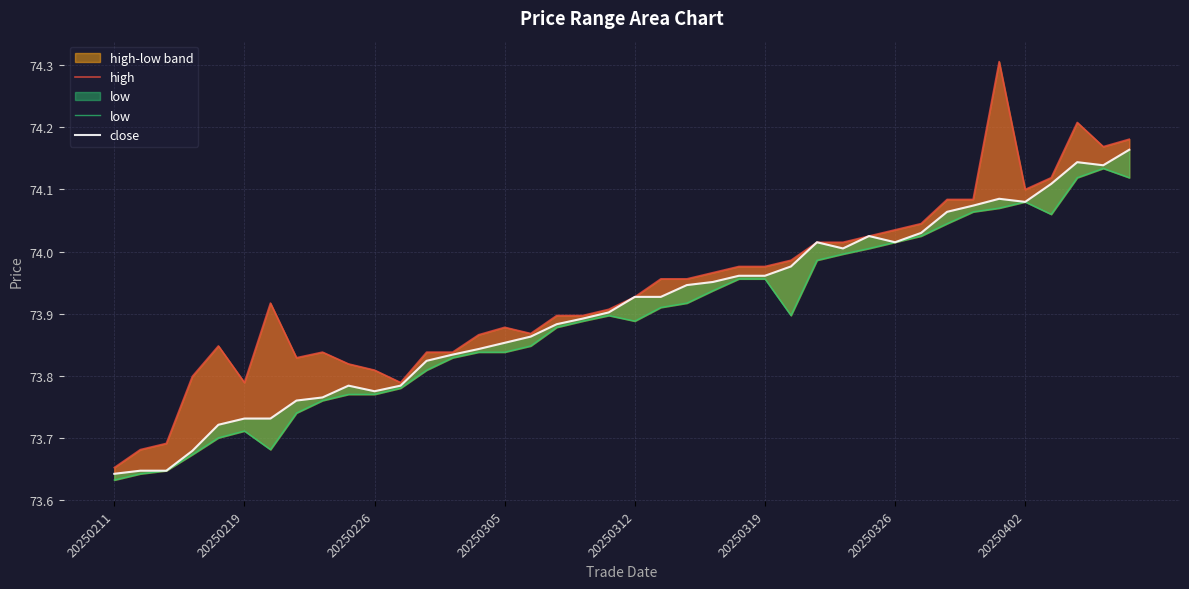

Reading left to right, list all the values displayed in this chart.

high: 73.7	73.7	73.7	73.8	73.8	73.8	73.9	73.8	73.8	73.8	73.8	73.8	73.8	73.8	73.9	73.9	73.9	73.9	73.9	73.9	73.9	74.0	74.0	74.0	74.0	74.0	74.0	74.0	74.0	74.0	74.0	74.0	74.1	74.1	74.3	74.1	74.1	74.2	74.2	74.2
low: 73.6	73.6	73.6	73.7	73.7	73.7	73.7	73.7	73.8	73.8	73.8	73.8	73.8	73.8	73.8	73.8	73.8	73.9	73.9	73.9	73.9	73.9	73.9	73.9	74.0	74.0	73.9	74.0	74.0	74.0	74.0	74.0	74.0	74.1	74.1	74.1	74.1	74.1	74.1	74.1
close: 73.6	73.6	73.6	73.7	73.7	73.7	73.7	73.8	73.8	73.8	73.8	73.8	73.8	73.8	73.8	73.9	73.9	73.9	73.9	73.9	73.9	73.9	73.9	74.0	74.0	74.0	74.0	74.0	74.0	74.0	74.0	74.0	74.1	74.1	74.1	74.1	74.1	74.1	74.1	74.2